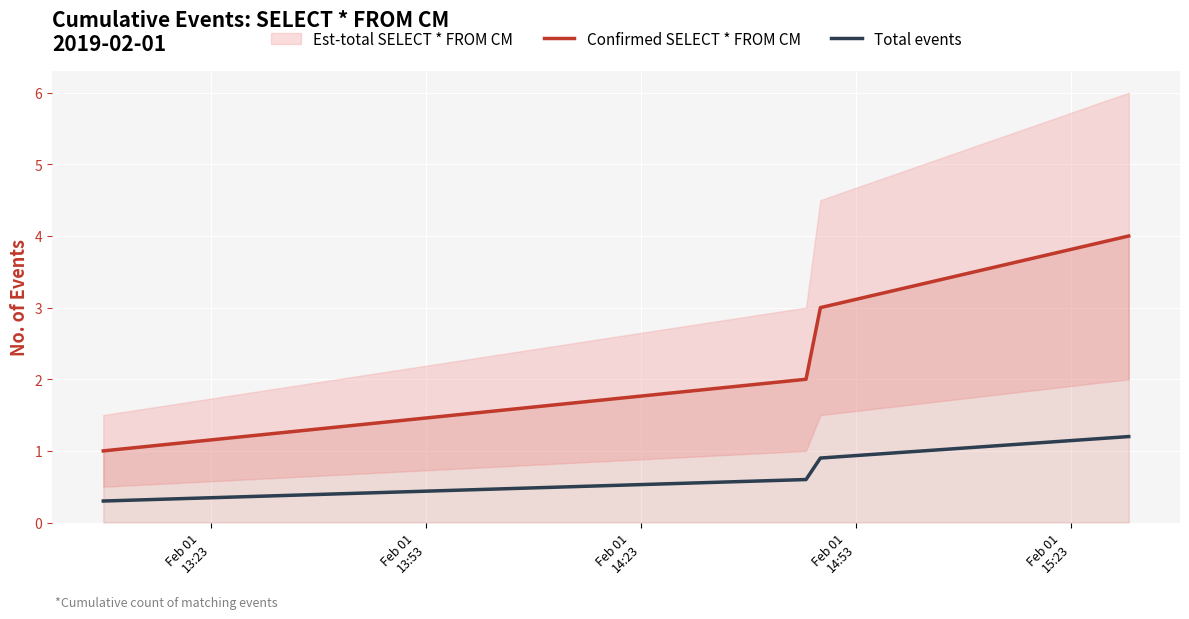

True or false: Total events and Confirmed SELECT * FROM CM intersect in this chart.

False